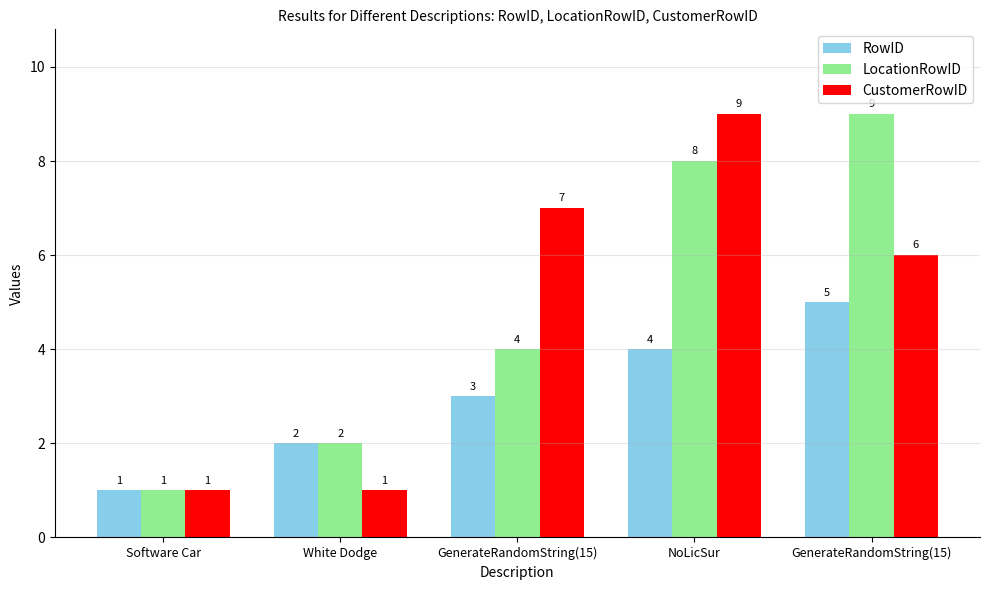

Between GenerateRandomString(15) and NoLicSur, which series saw the biggest shift?

LocationRowID